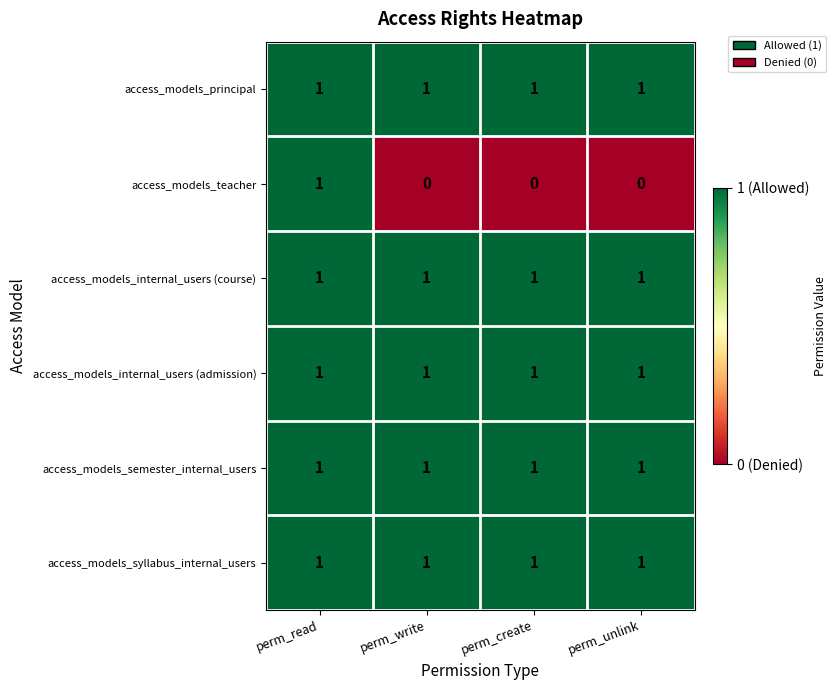

Between perm_read and perm_write, which series saw the biggest shift?

access_models_teacher